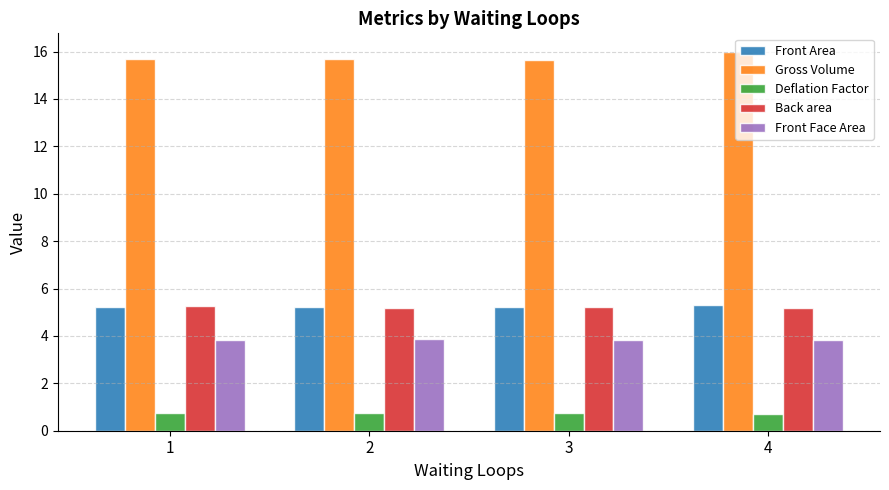

What is the difference between the highest and lowest values at 1?

14.9